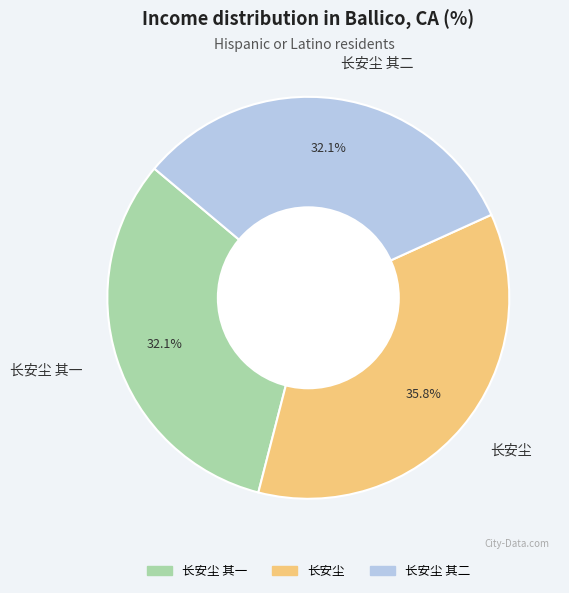

To the nearest percent, what is the difference between the largest and smallest slice percentages?

4%